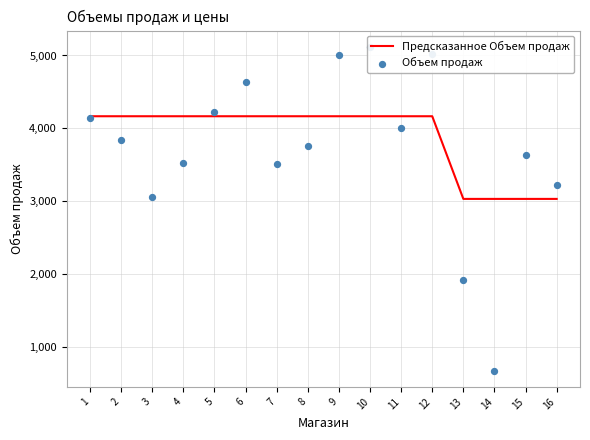

What are all the series names shown in the legend?

Предсказанное Объем продаж, Объем продаж